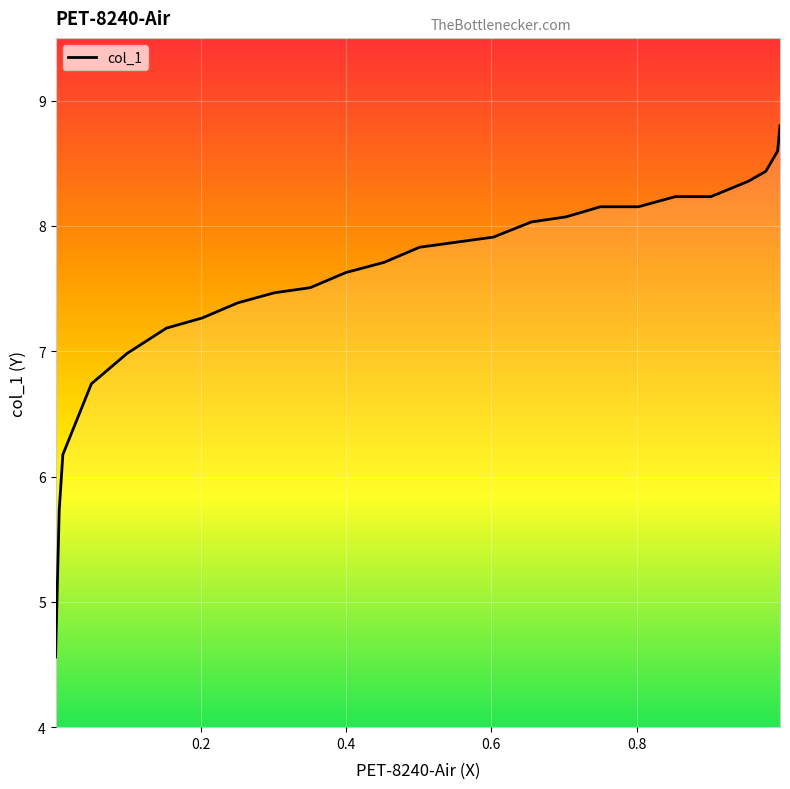

What is the difference between the maximum and minimum values?

4.2